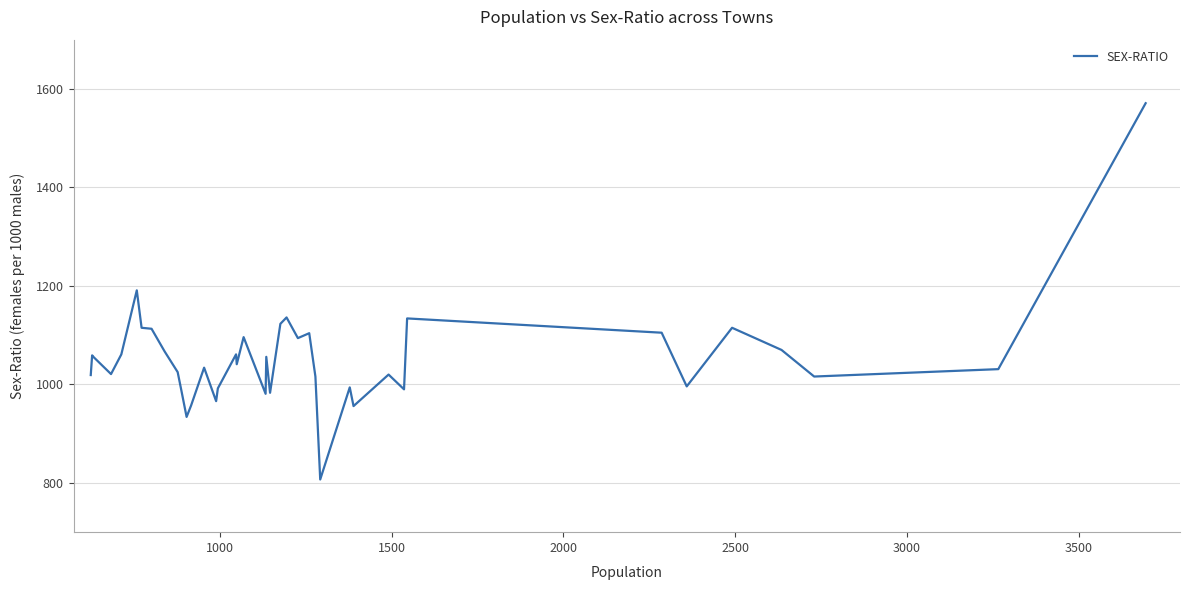

What is the maximum value shown in the chart?

1571